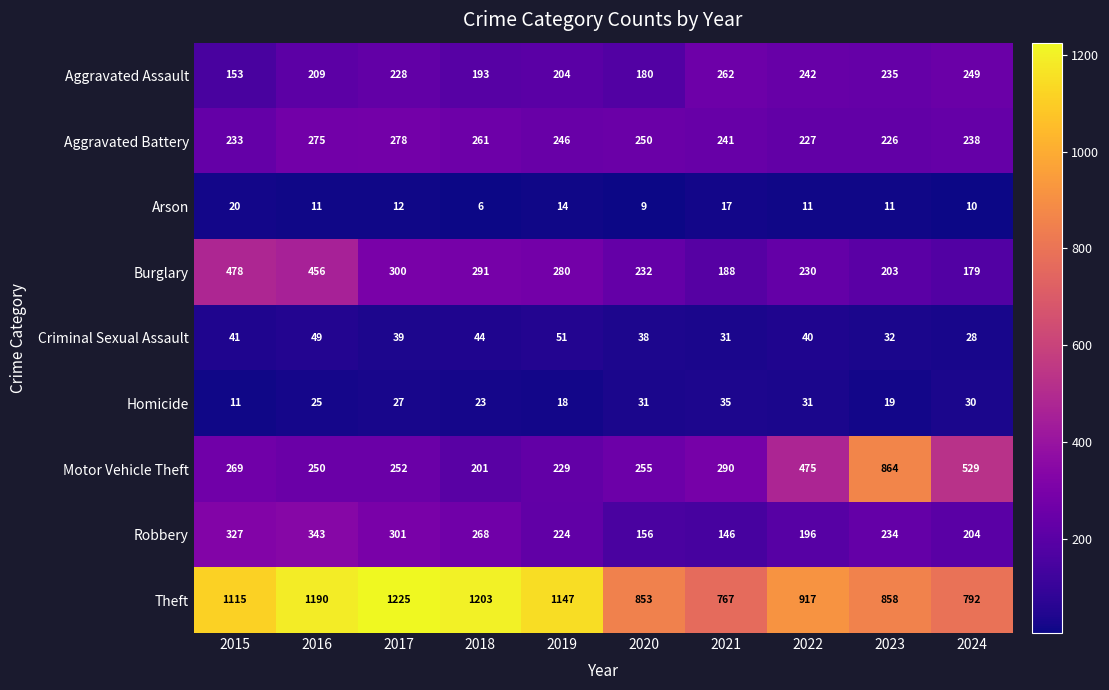

Count the number of categories in the chart.

10